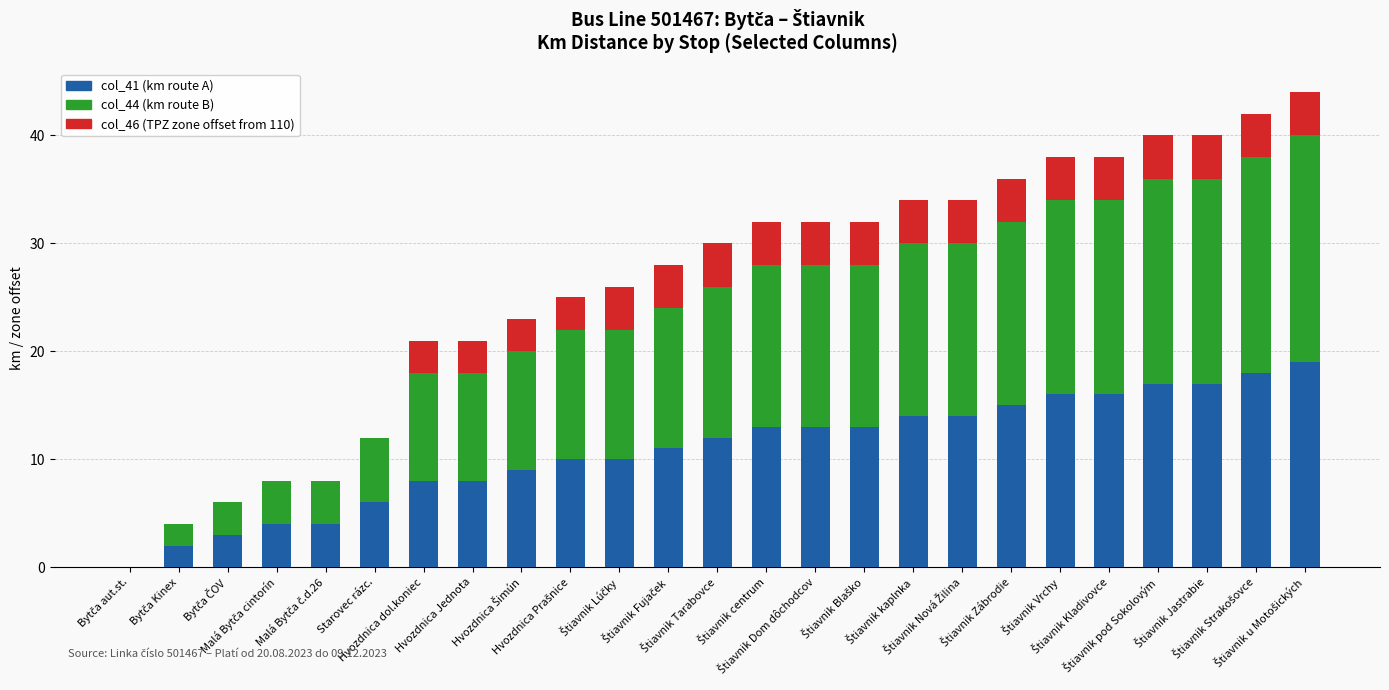

Which has a higher value, Štiavnik Strakošovce or Štiavnik Dom dôchodcov?

Štiavnik Strakošovce